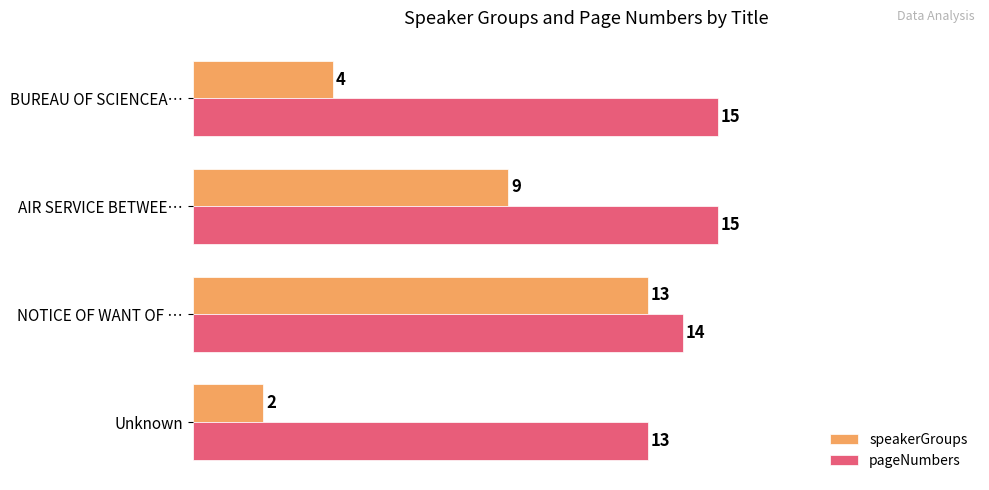

What is the spread (max minus min) of values at BUREAU OF SCIENCEA…?

11